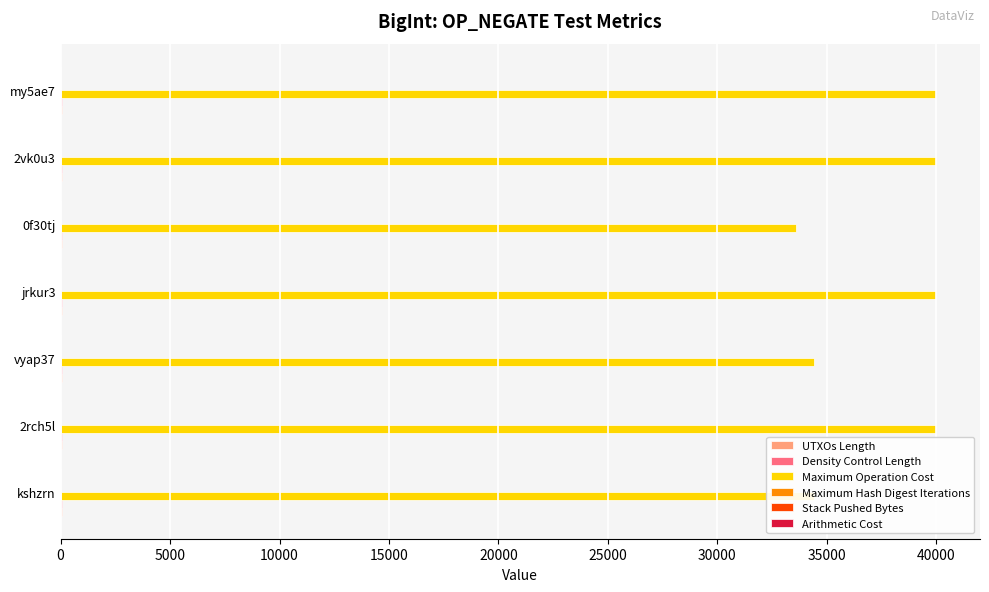

The value of Maximum Operation Cost at 2vk0u3 is 40000. True or false?

True